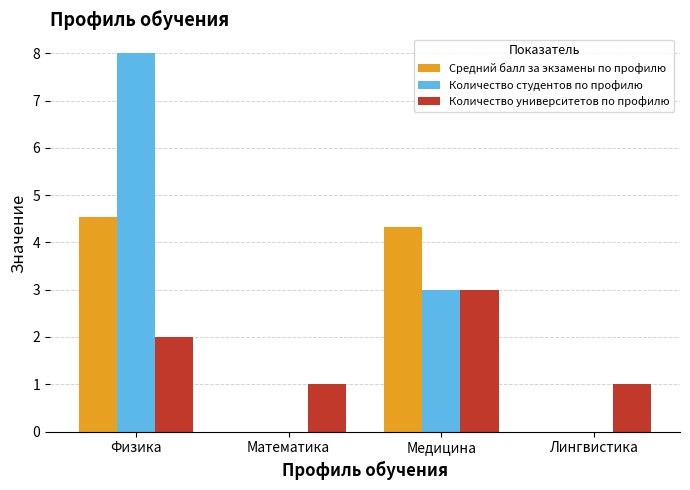

The Средний балл за экзамены по профилю series shows 4.3 at Медицина. True or false?

True